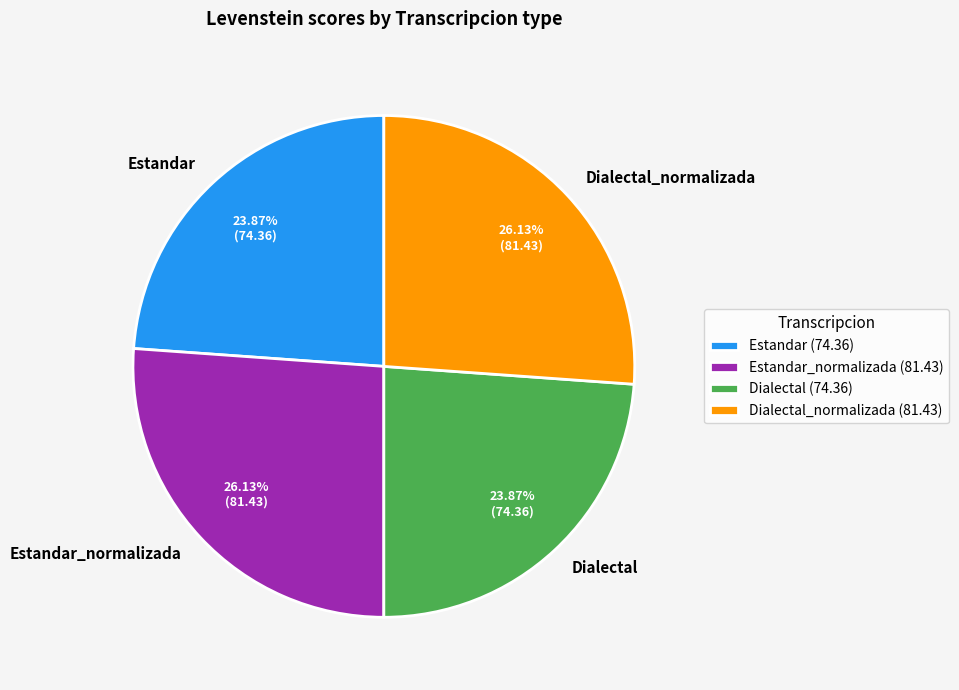

To the nearest percent, what is the average slice percentage?

25%